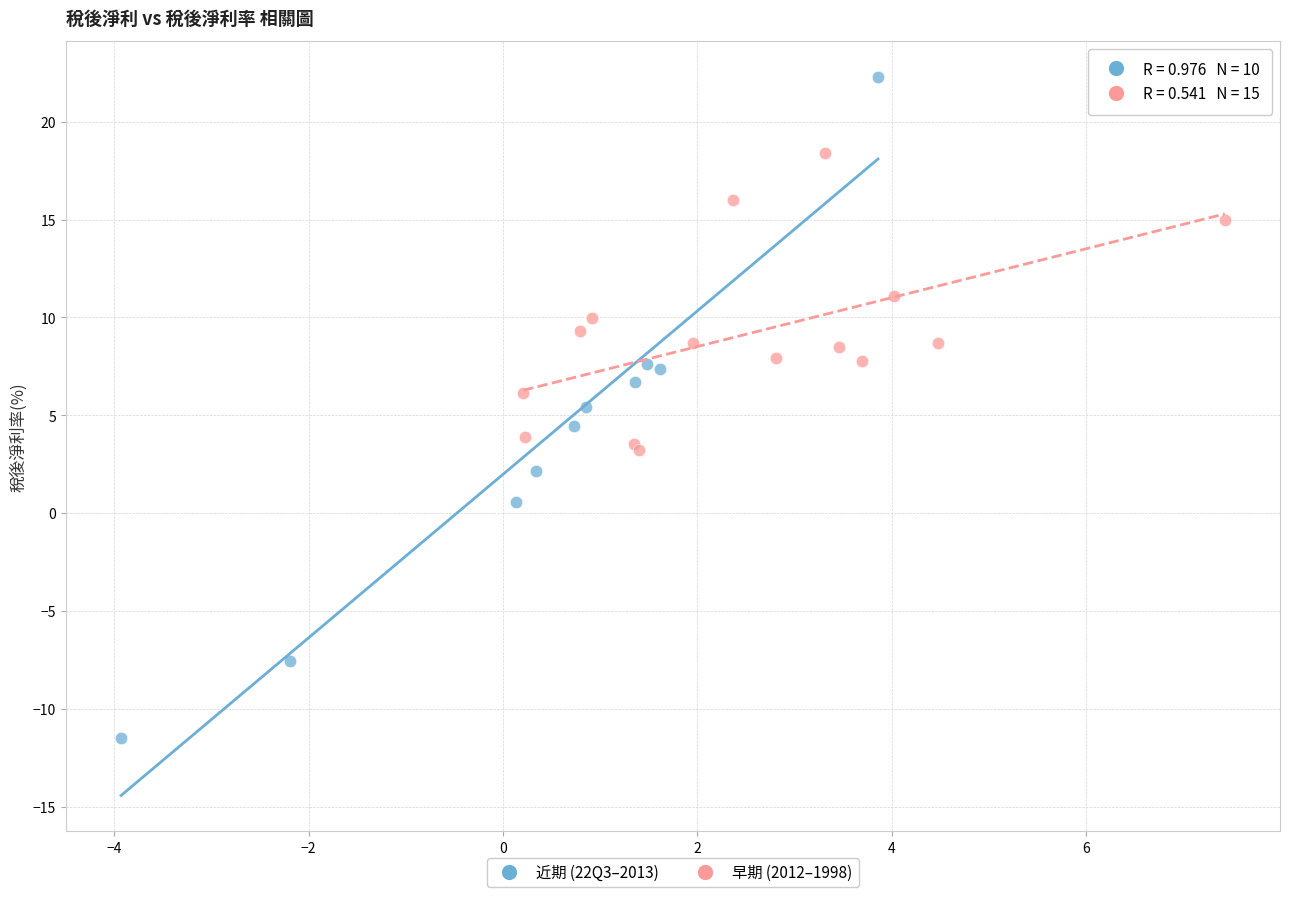

Which series has the largest Y range (max minus min)?

近期 (22Q3–2013)